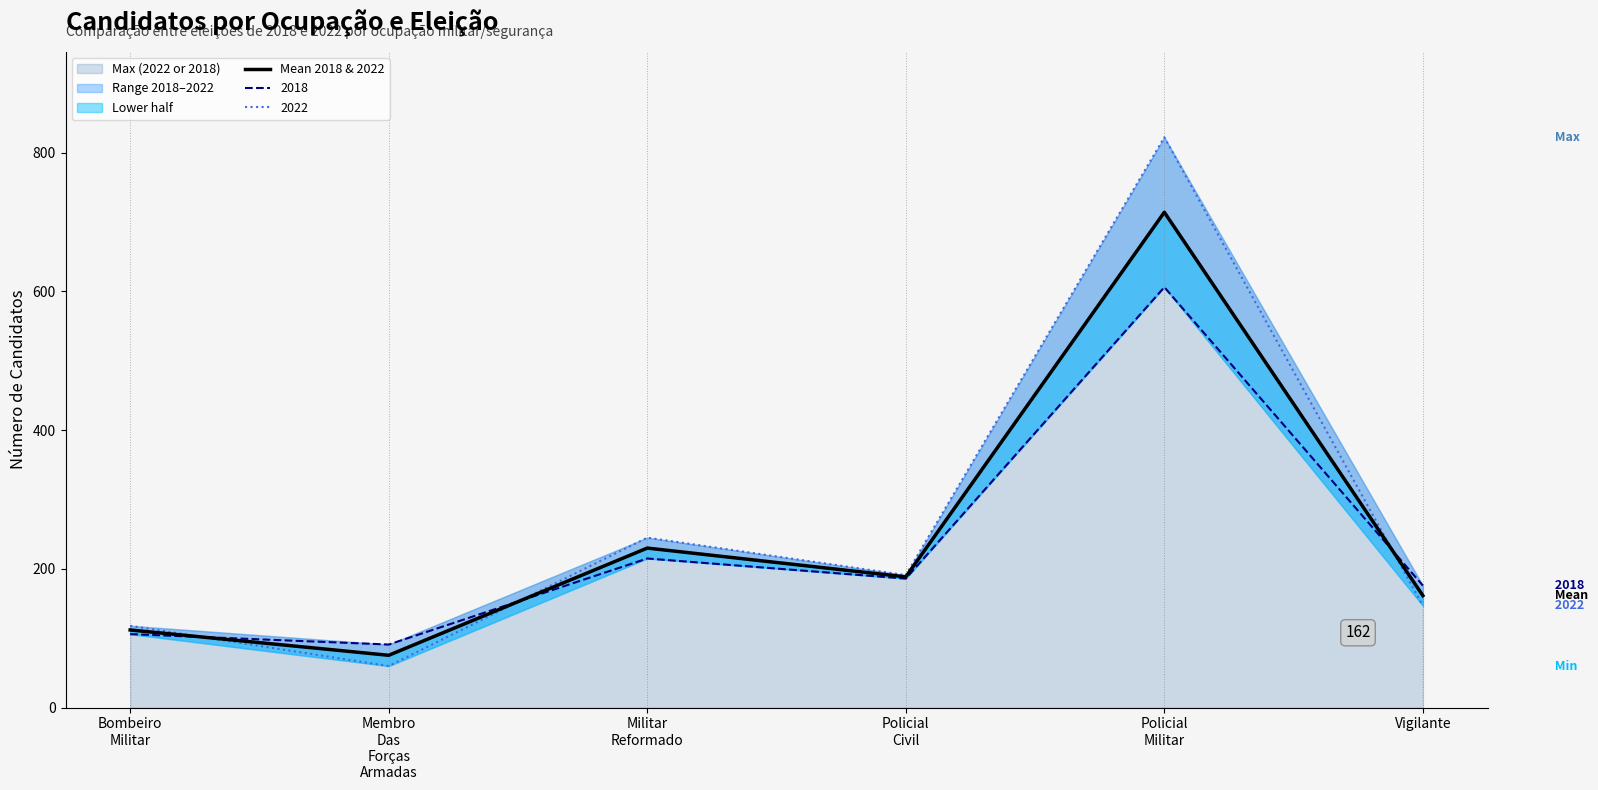

Reading left to right, what are all the values shown in this chart?

112.0	75.5	230.0	188.5	714.0	161.5